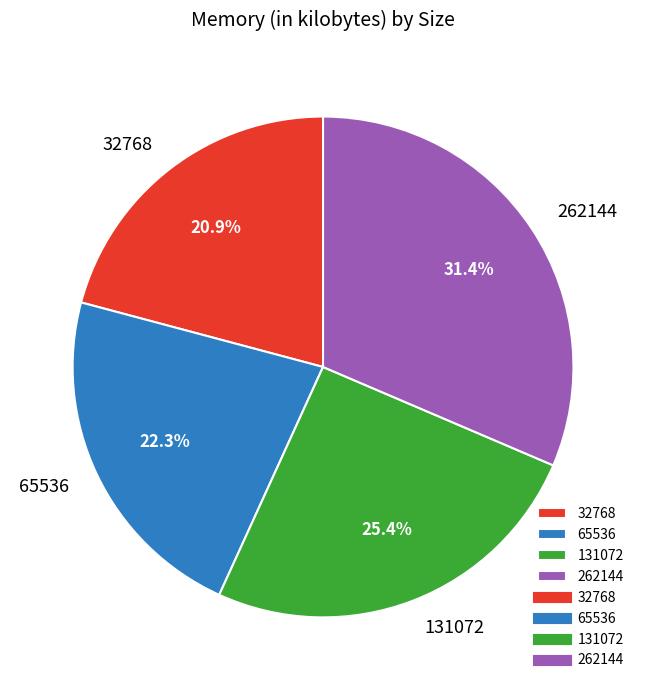

Count the number of slices in the pie.

4